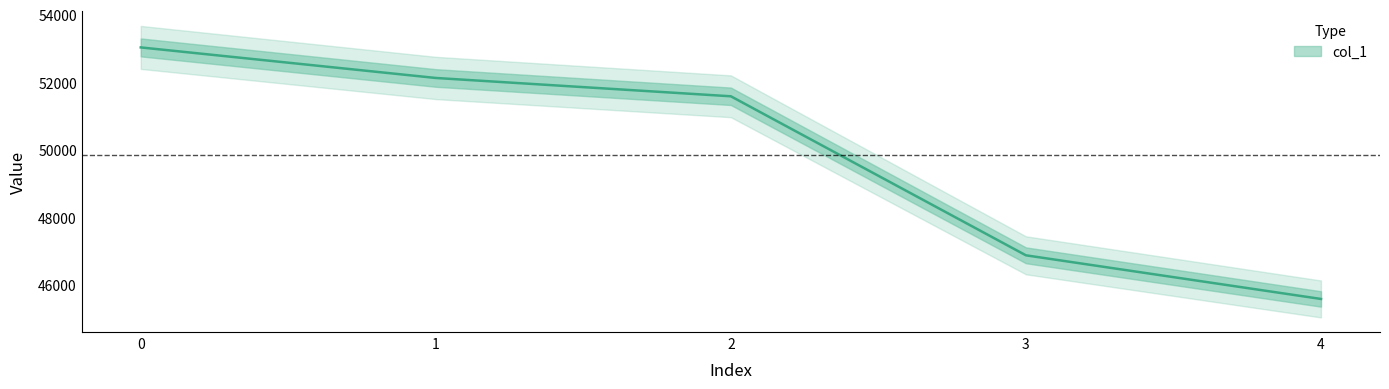

True or false: there are more than 1 points higher than both neighbors.

False